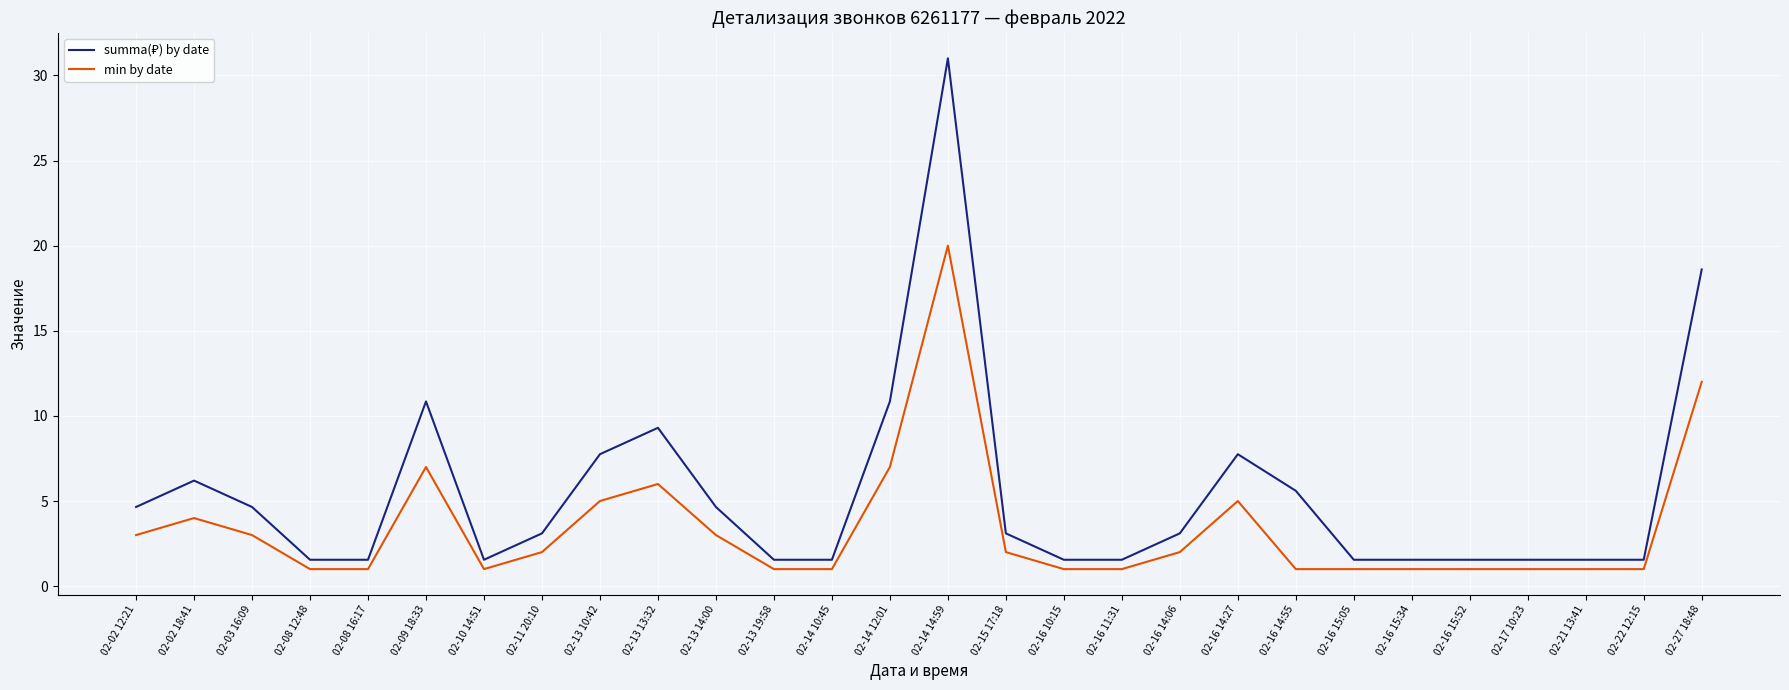

At which category is the sum across all series the highest?

02-14 14:59